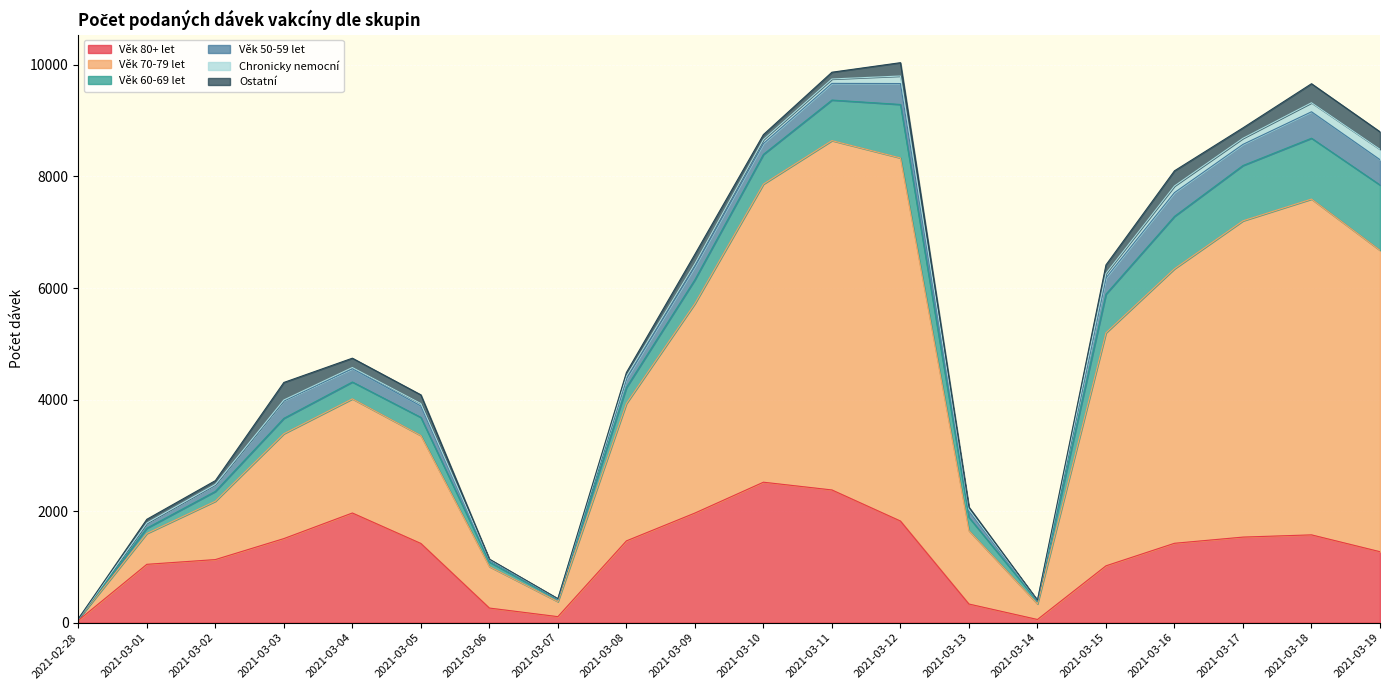

True or false: Věk 80+ let and Věk 60-69 let intersect in this chart.

False